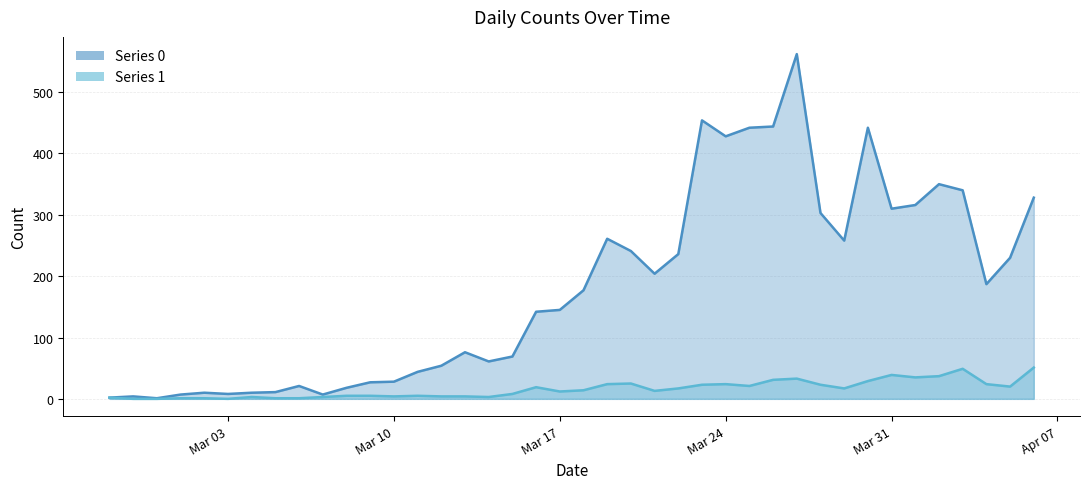

At which category does Series 1 reach its first local peak?

2020-03-04